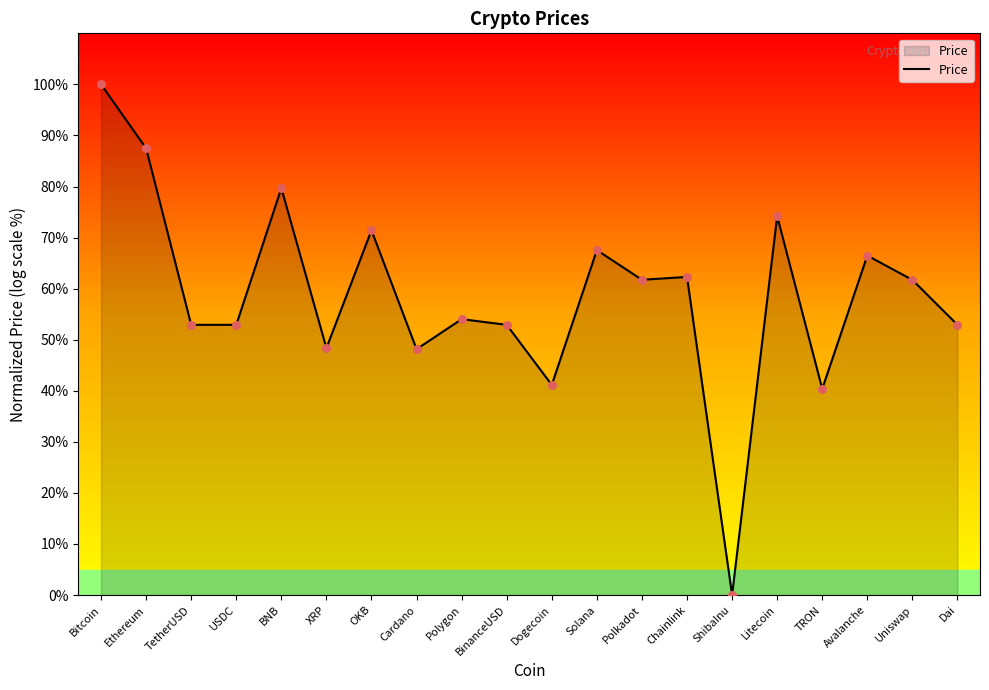

What is the change in value from USDC to Dogecoin?

-11.8